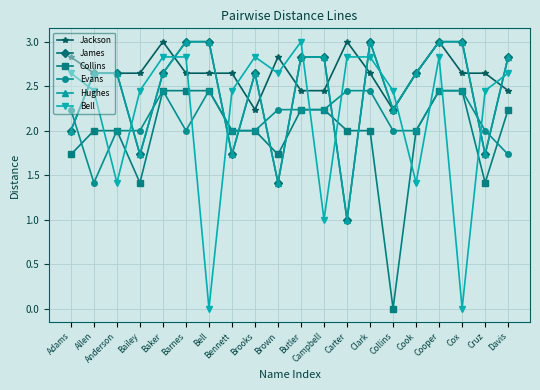

What position from the left is Cooper?

17